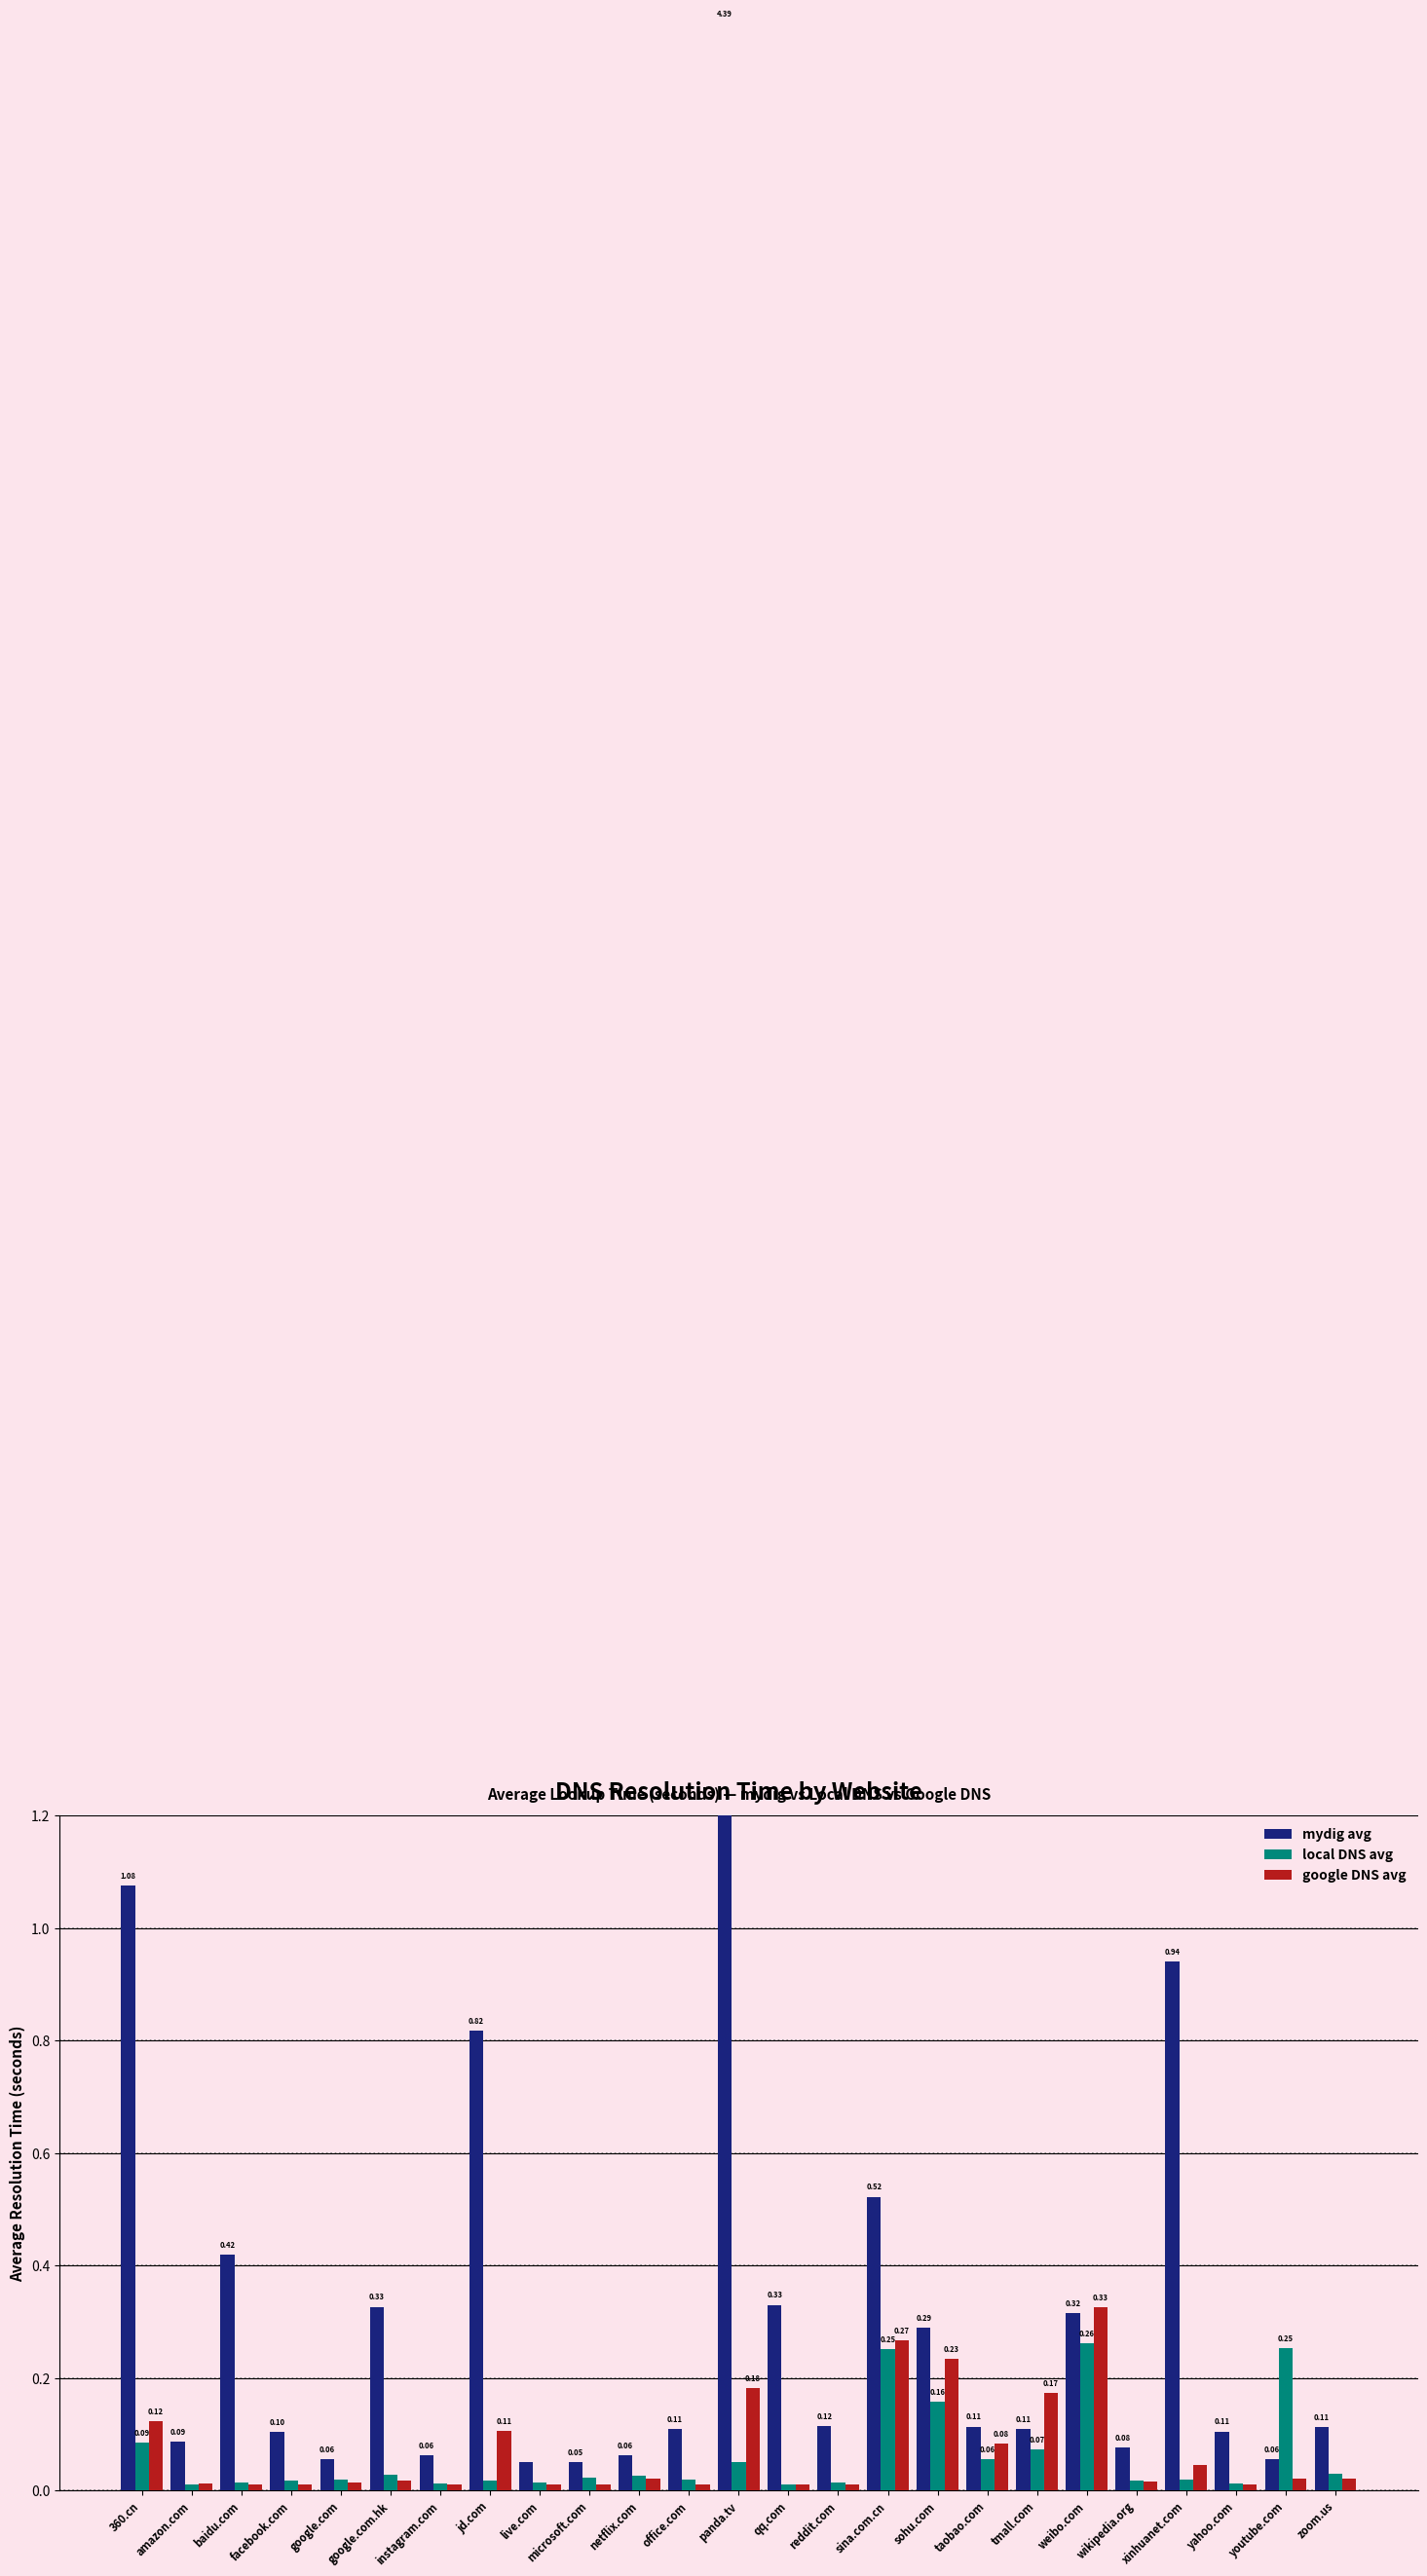

Which series changed the most between tmall.com and xinhuanet.com?

mydig avg